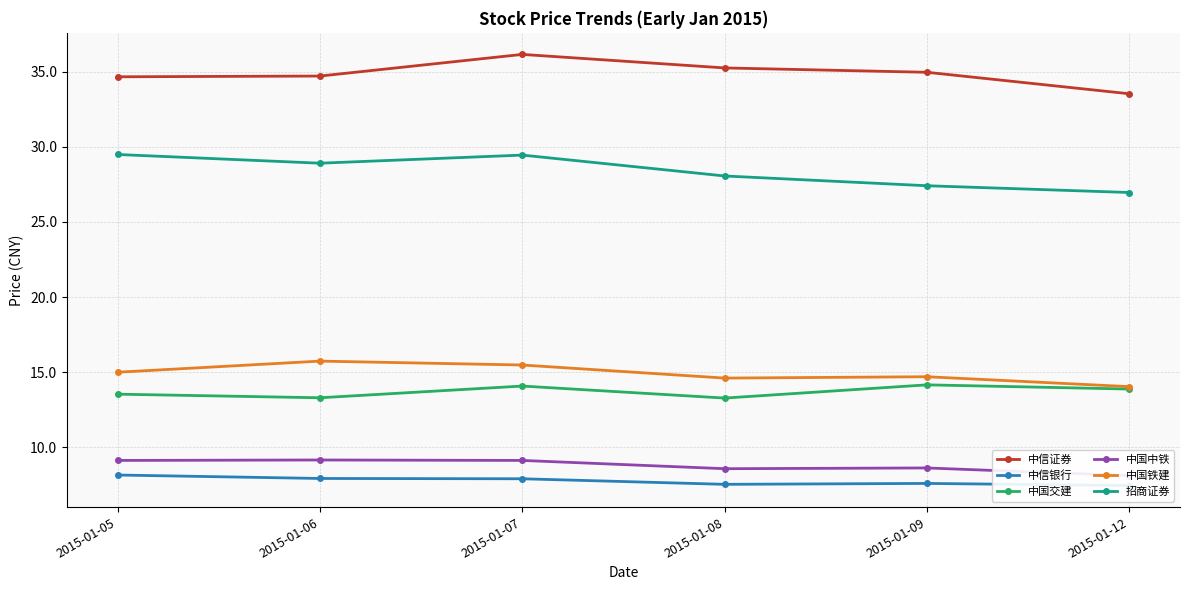

How many lines are shown in the chart?

6